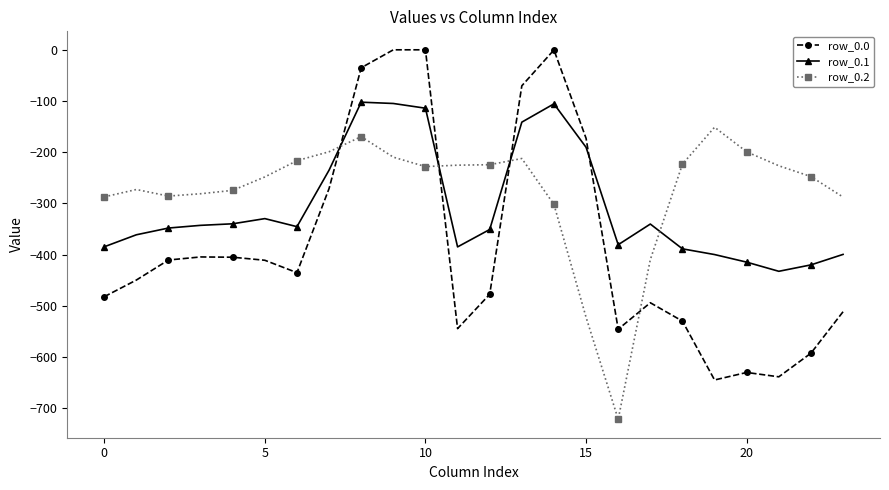

True or false: row_0.1 and row_0.0 intersect in this chart.

True